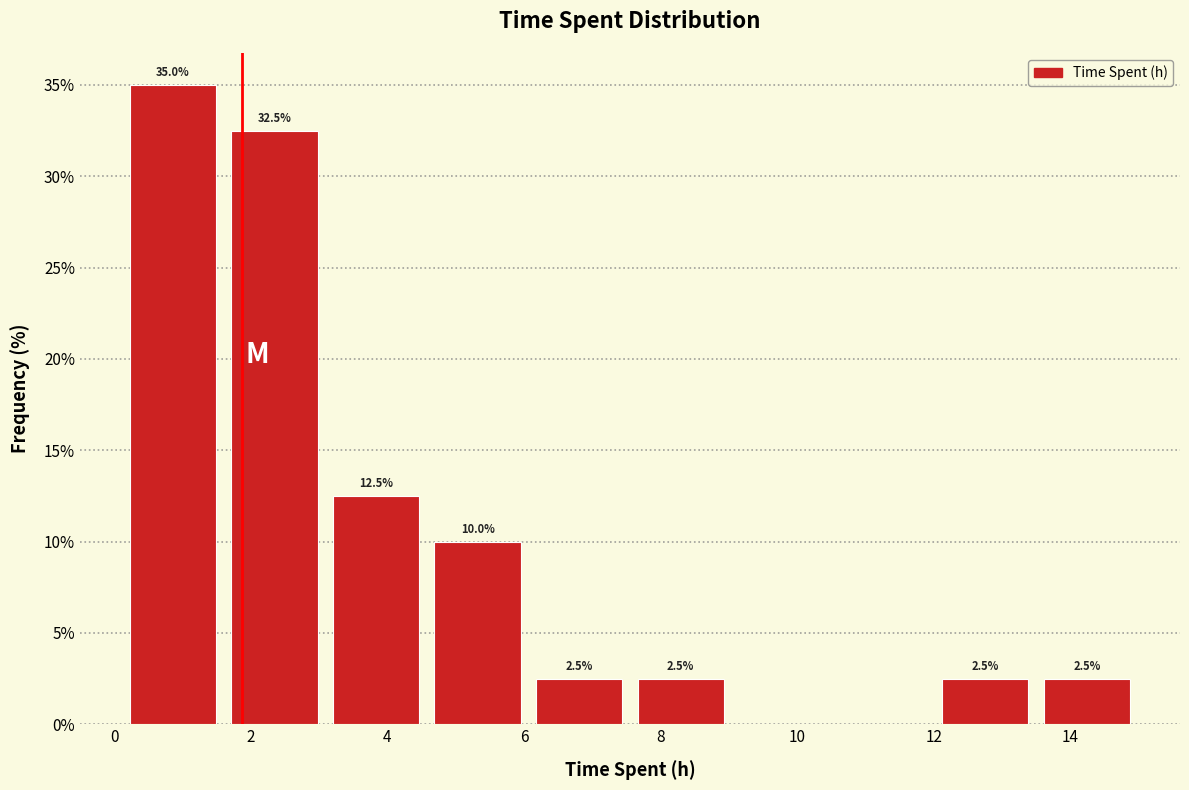

Over which range of the x-axis is the bar tallest?

0.2 to 1.6